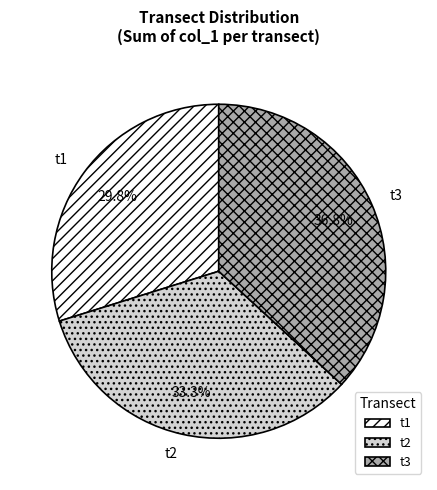

What is the ratio of the value at t2 to the value at t3?

0.9